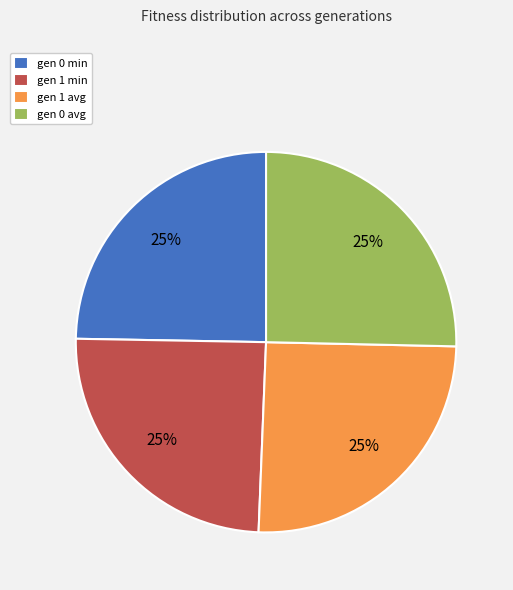

Is there a majority slice in this chart?

No